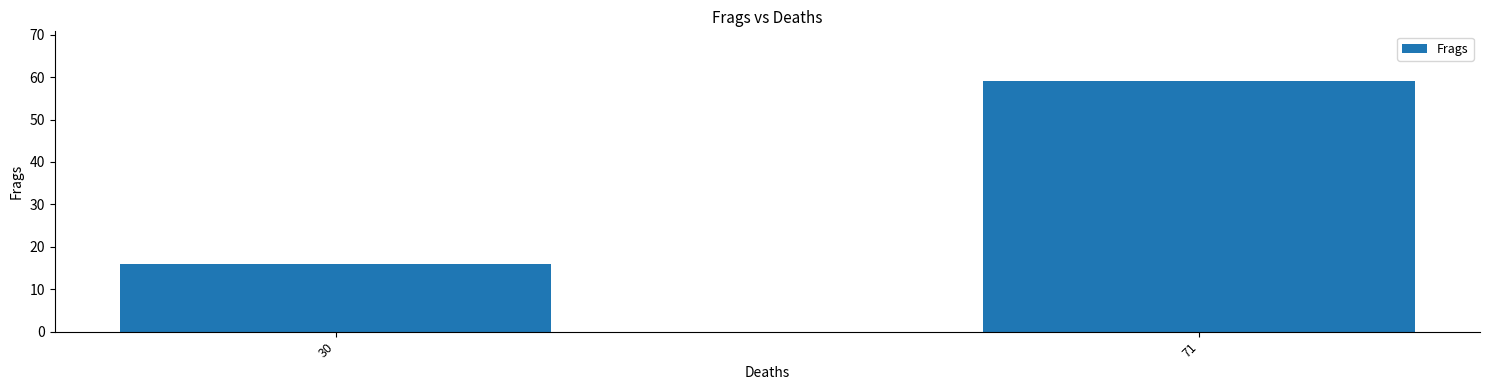

True or false: the data shows 22 at 30.

False